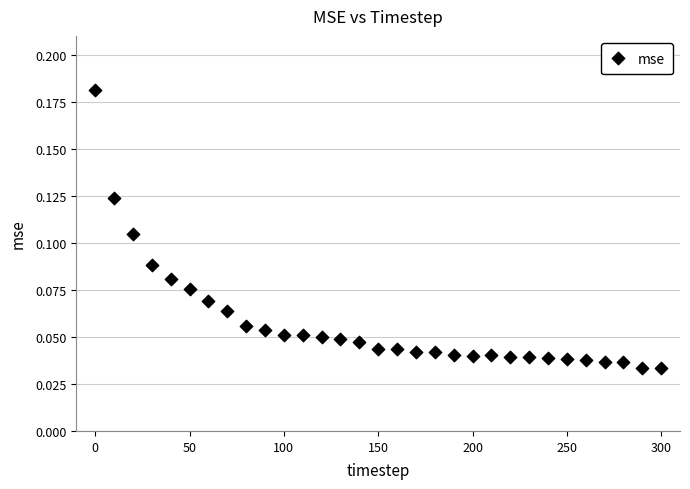

What is the range of X values (max minus min)?

300.0